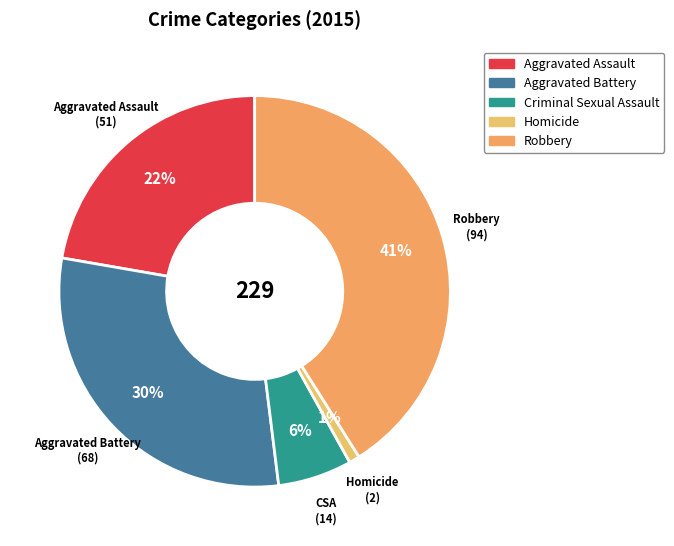

Which category has the biggest portion of the pie?

Robbery